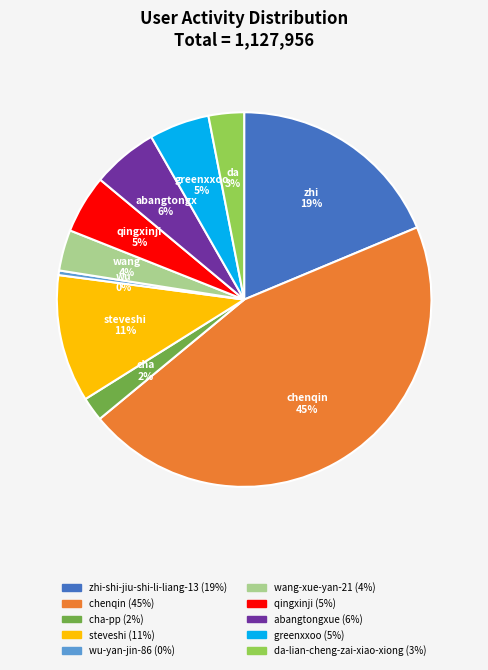

To the nearest percent, what is the average slice percentage?

10%